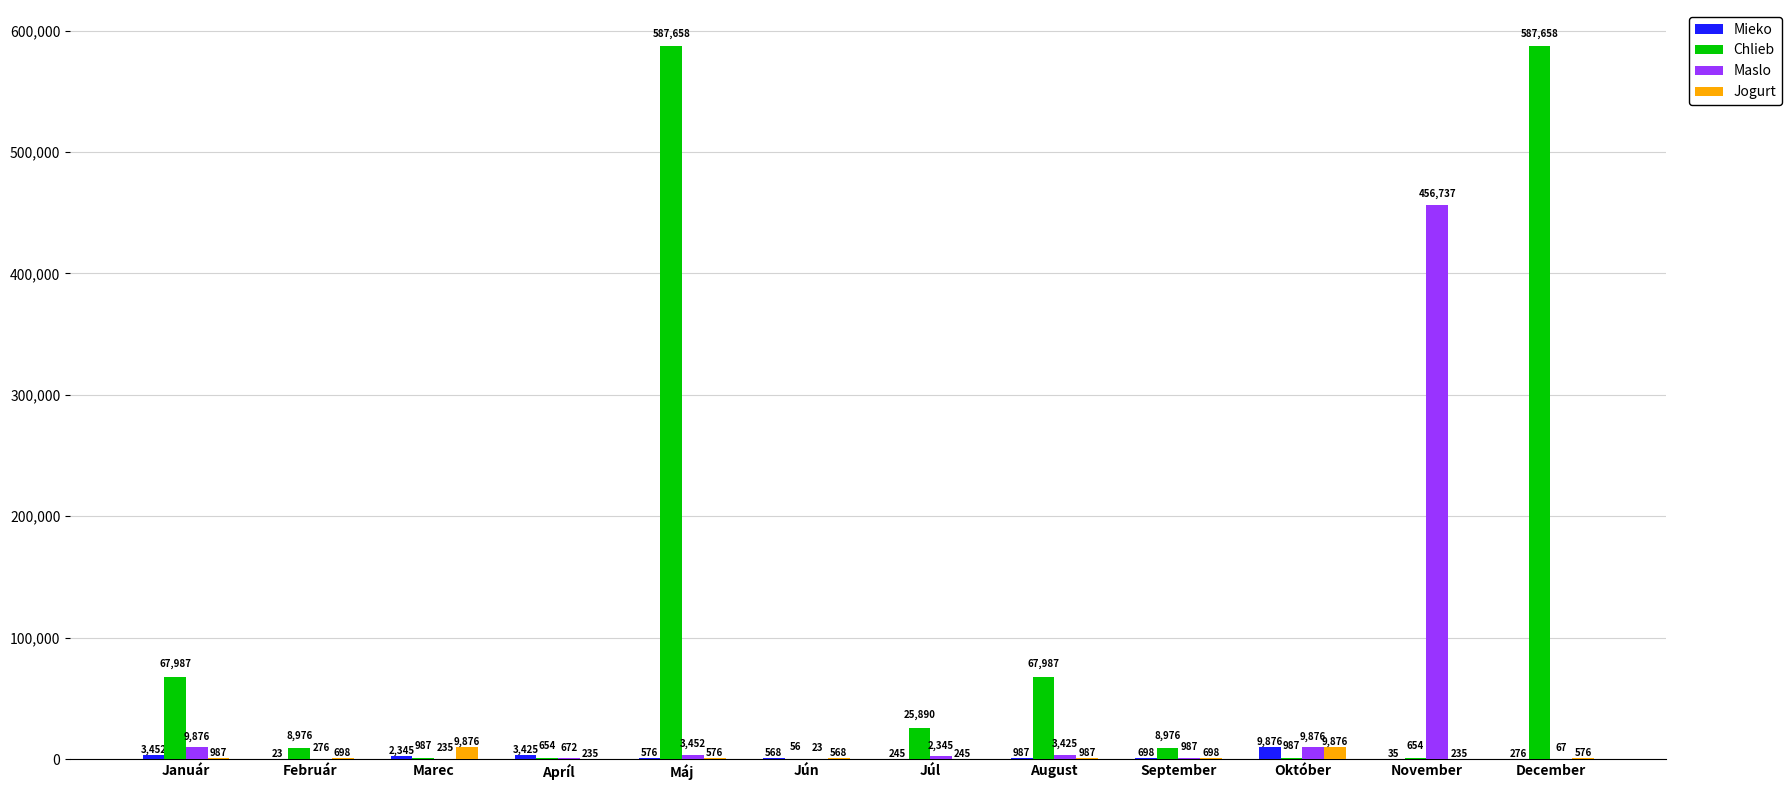

Between Apríl and Jún, which series saw the biggest shift?

Mieko